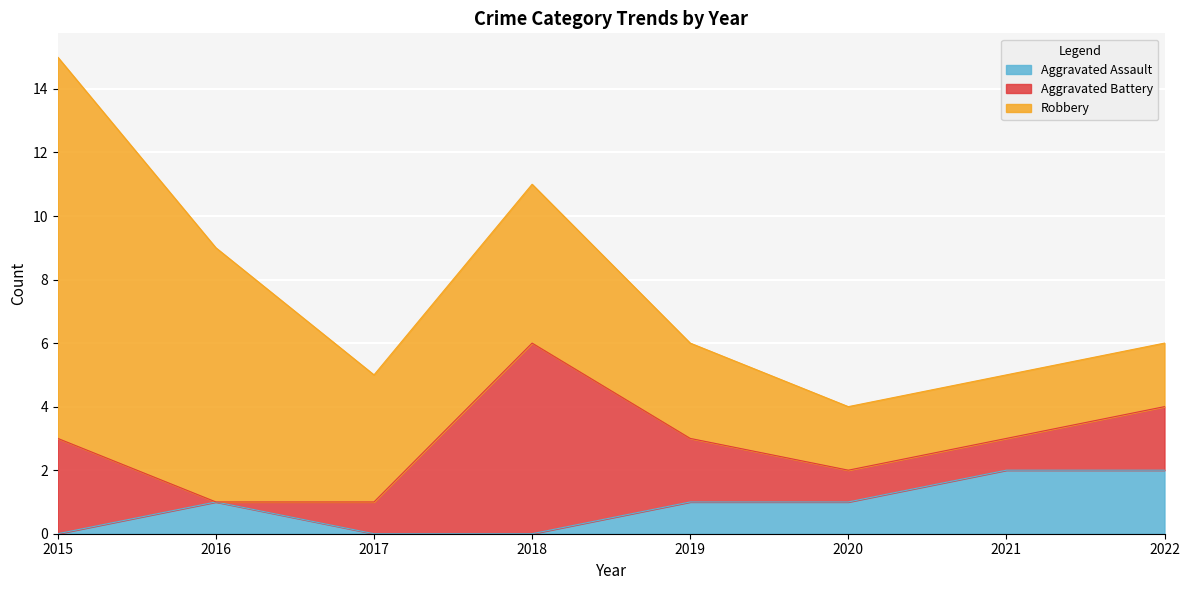

What is the average value of the Robbery series?

5